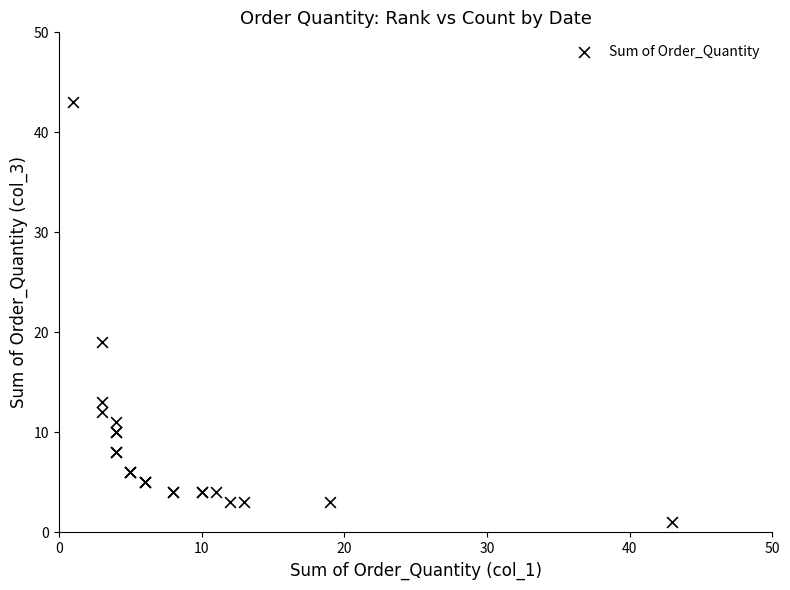

What Y value in the scatter plot is closest to 22?

19